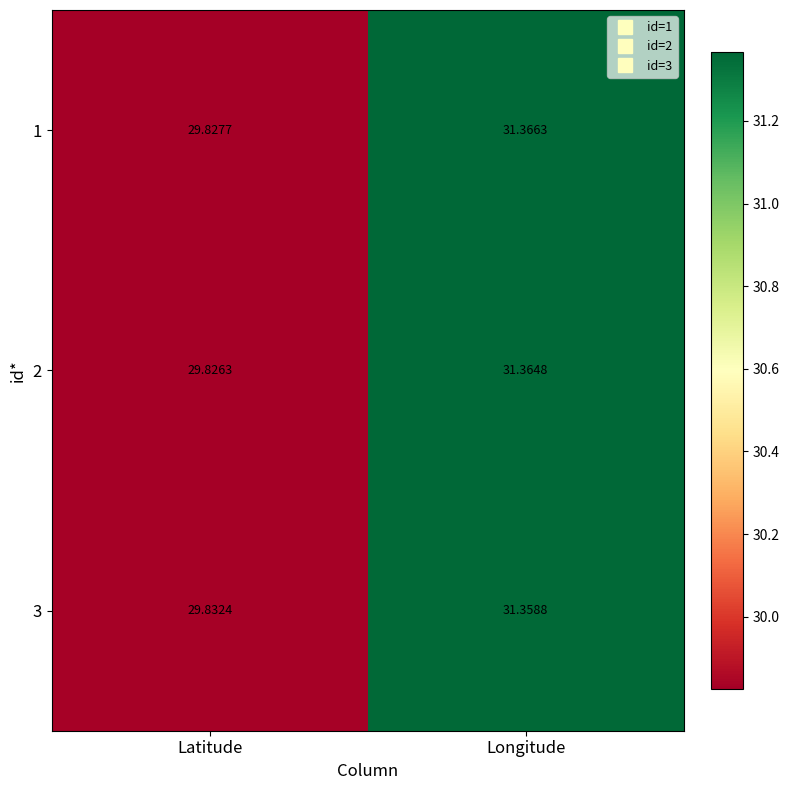

At which category does the chart reach its minimum across all series?

Latitude